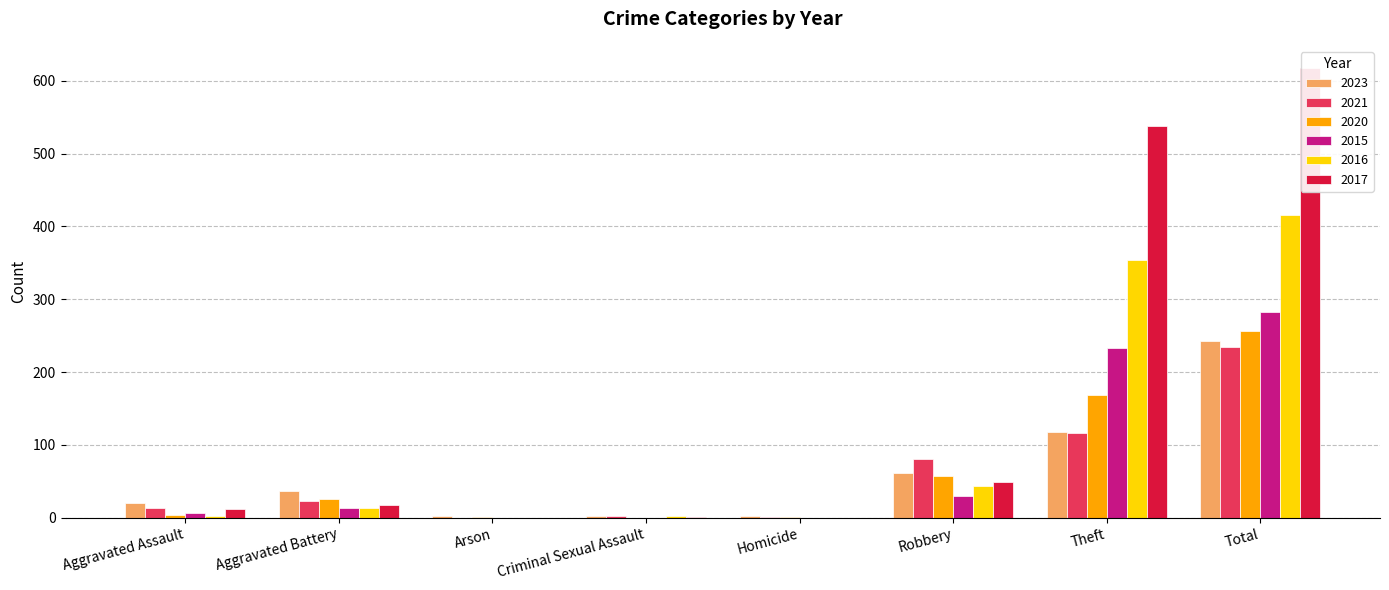

What is the difference between the maximum and minimum values in the 2021 series?

235